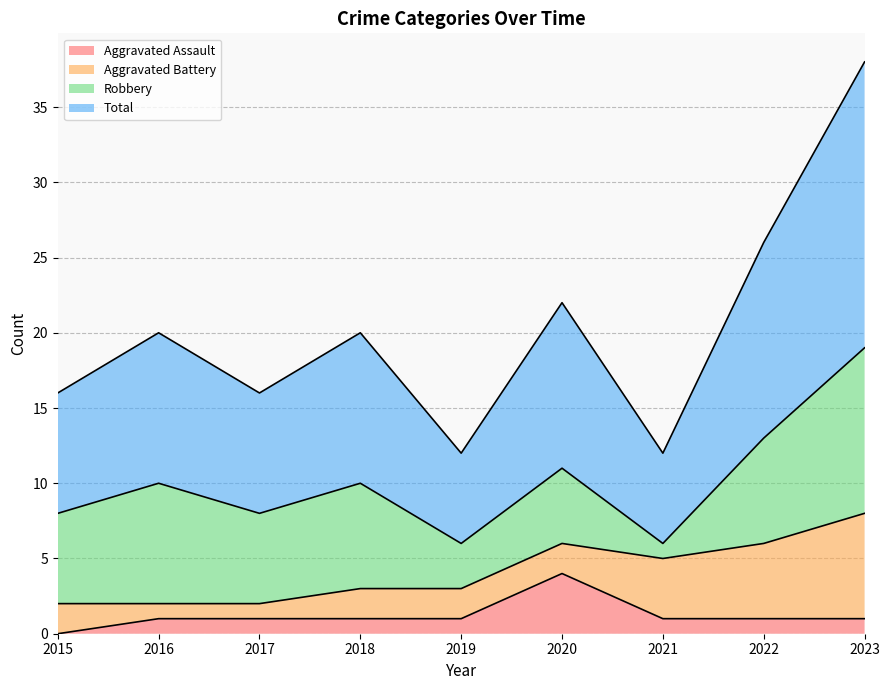

What is the approximate value of Aggravated Assault at 2021?

1